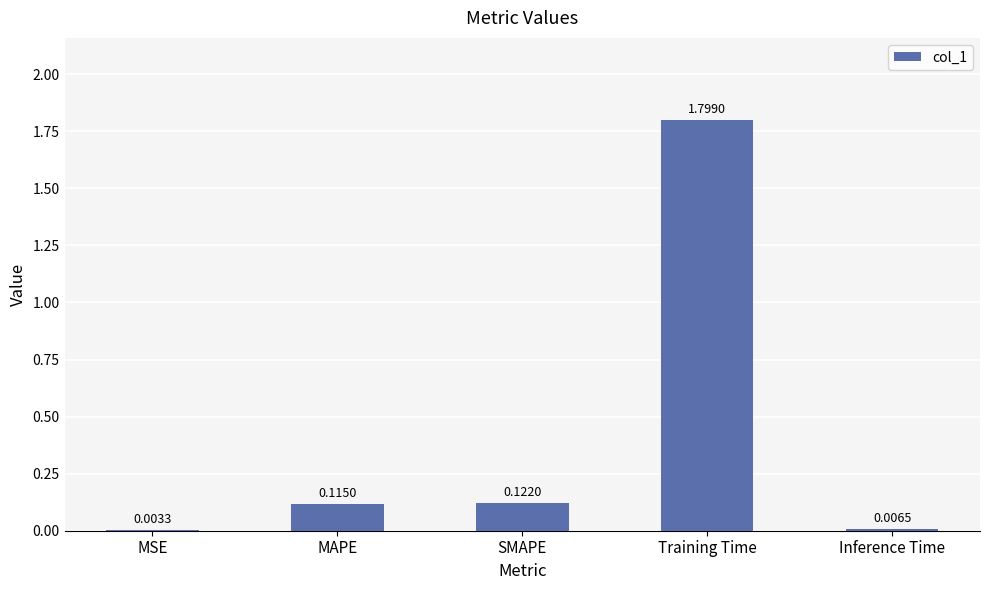

What is the change in value from MSE to Training Time?

+1.8